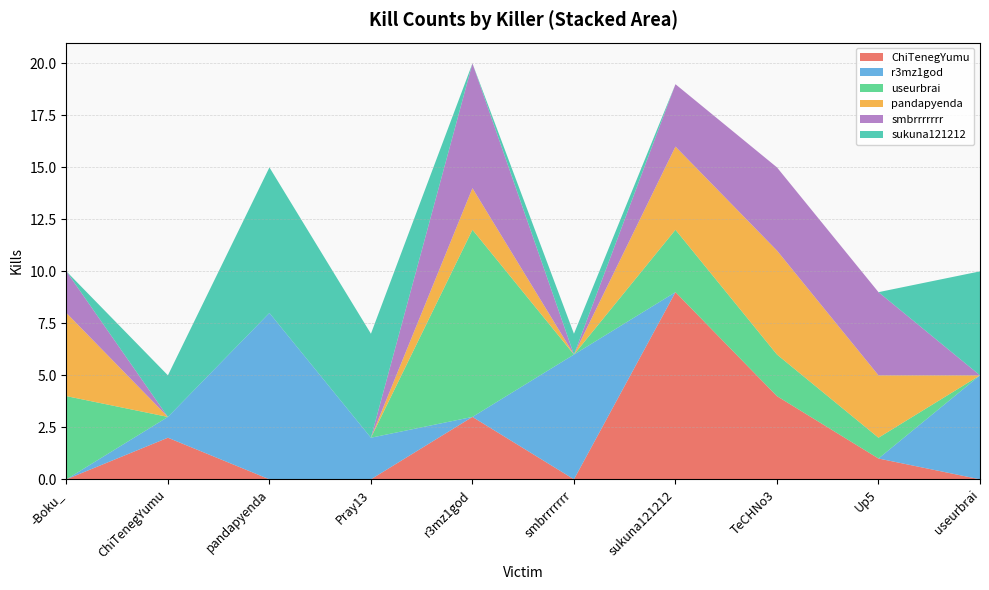

Reading left to right, what are all the values shown in this chart?

ChiTenegYumu: 0	2	0	0	3	0	9	4	1	0
r3mz1god: 0	1	8	2	0	6	0	0	0	5
useurbrai: 4	0	0	0	9	0	3	2	1	0
pandapyenda: 4	0	0	0	2	0	4	5	3	0
smbrrrrrrr: 2	0	0	0	6	0	3	4	4	0
sukuna121212: 0	2	7	5	0	1	0	0	0	5